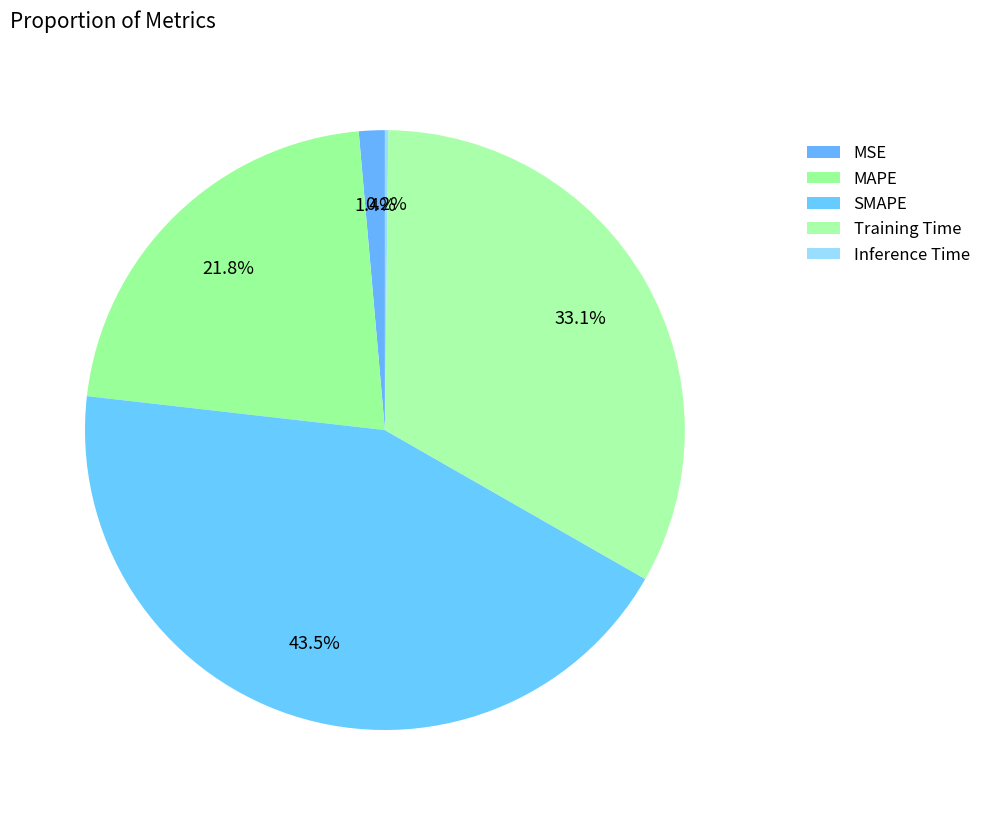

To the nearest percent, what is the combined percentage of SMAPE and Training Time?

77%